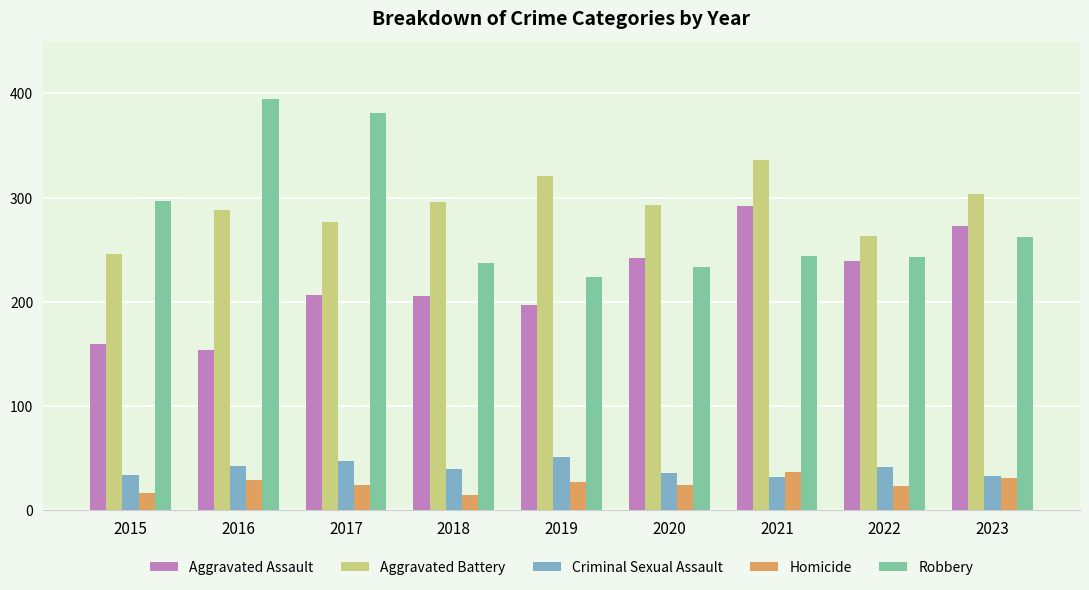

What is the difference between the highest and lowest values at 2015?

280